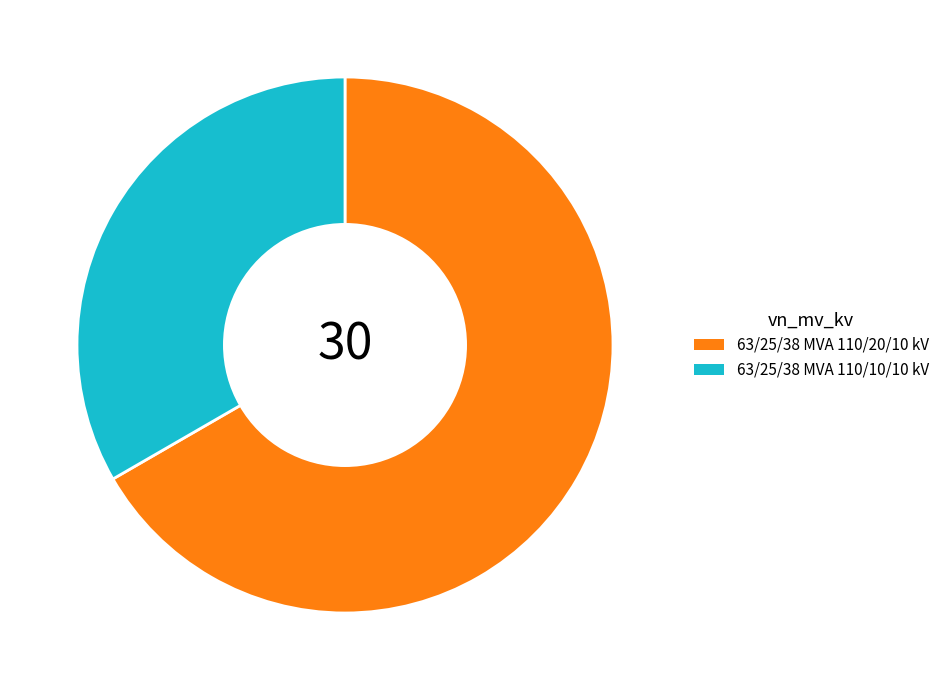

Rank the categories by value from lowest to highest.

63/25/38 MVA 110/10/10 kV, 63/25/38 MVA 110/20/10 kV